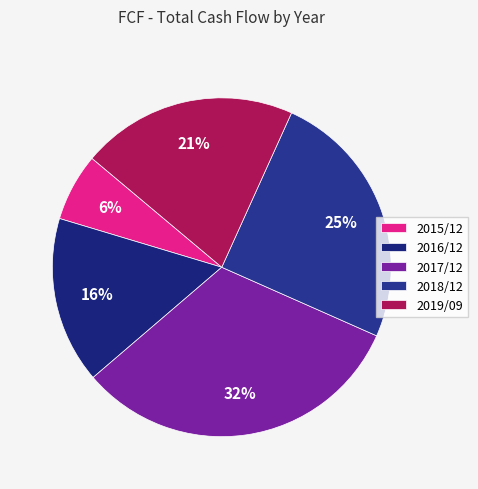

To the nearest percent, what portion does 2015/12 represent?

6%